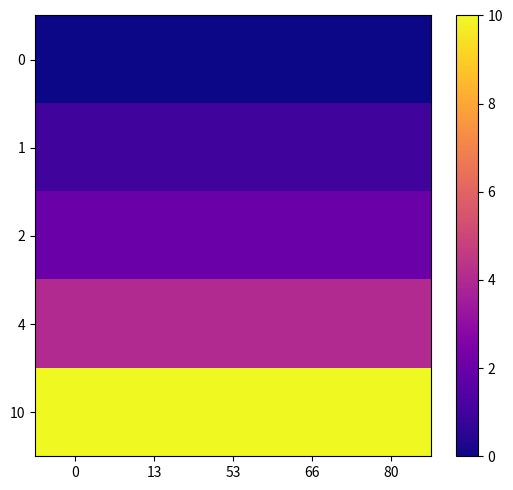

Reading right to left, what are all the values shown in this chart?

0: 80=0	66=0	53=0	13=0	0=0
1: 80=1	66=1	53=1	13=1	0=1
2: 80=2	66=2	53=2	13=2	0=2
4: 80=4	66=4	53=4	13=4	0=4
10: 80=10	66=10	53=10	13=10	0=10